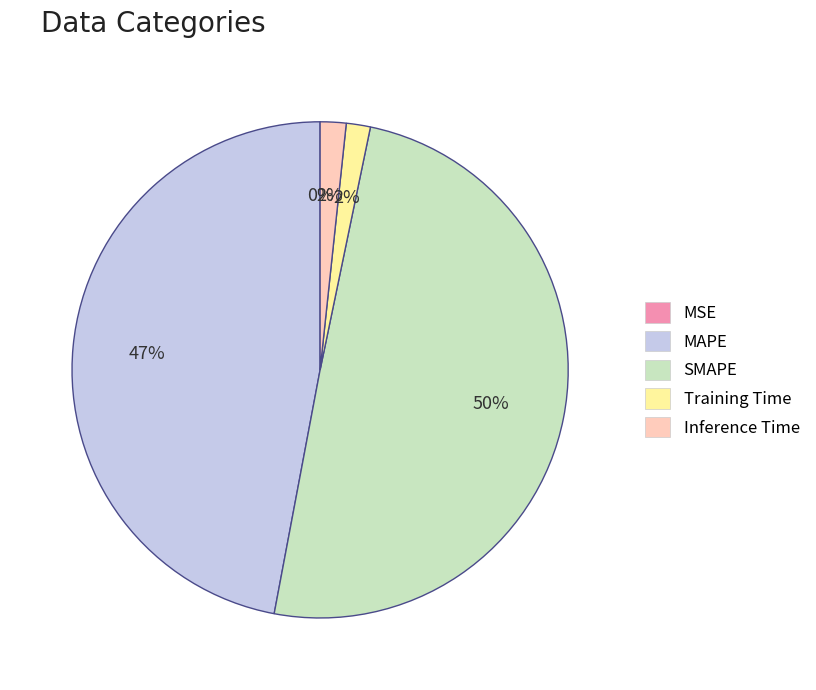

Is the sum of Training Time and MAPE greater than half?

No